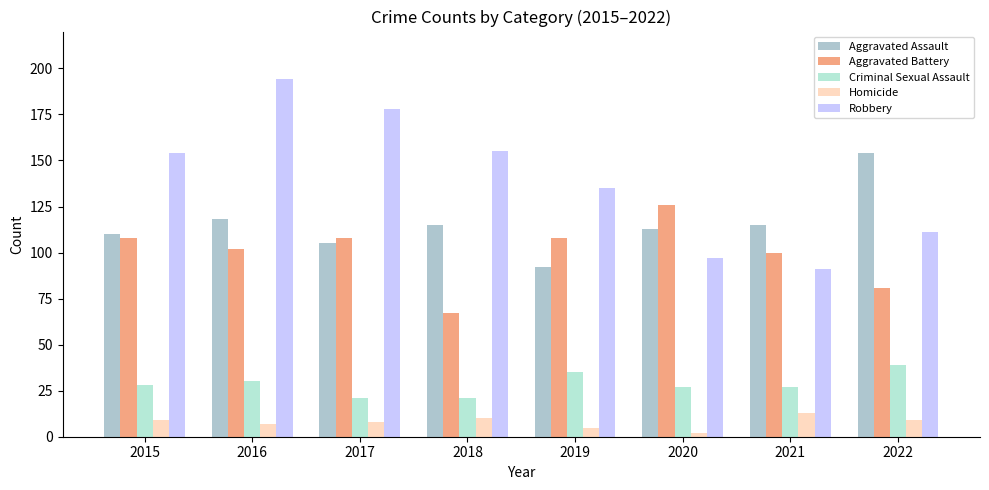

At how many categories does at least one series exceed 55?

8